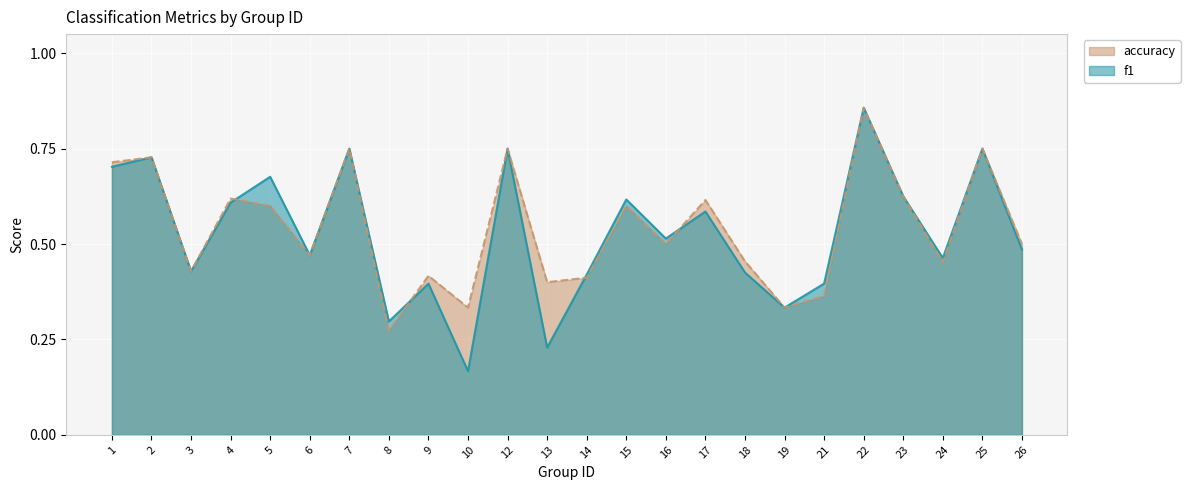

The f1 series shows 0.6 at 15. True or false?

True